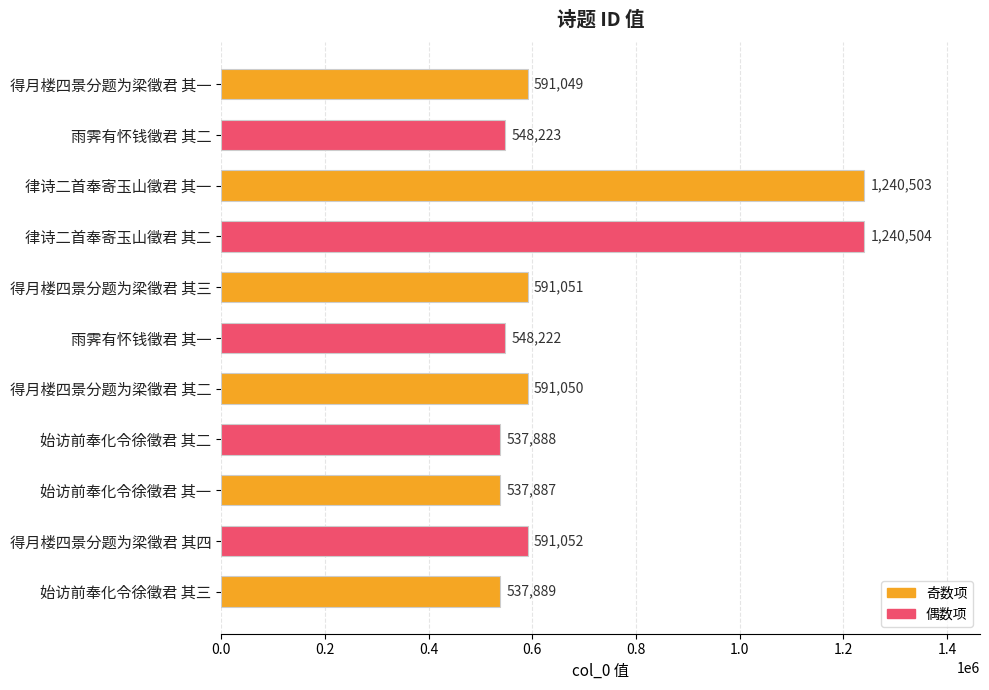

List the labels in order of value, smallest first.

始访前奉化令徐徵君 其一, 始访前奉化令徐徵君 其二, 始访前奉化令徐徵君 其三, 雨霁有怀钱徵君 其一, 雨霁有怀钱徵君 其二, 得月楼四景分题为梁徵君 其一, 得月楼四景分题为梁徵君 其二, 得月楼四景分题为梁徵君 其三, 得月楼四景分题为梁徵君 其四, 律诗二首奉寄玉山徵君 其一, 律诗二首奉寄玉山徵君 其二